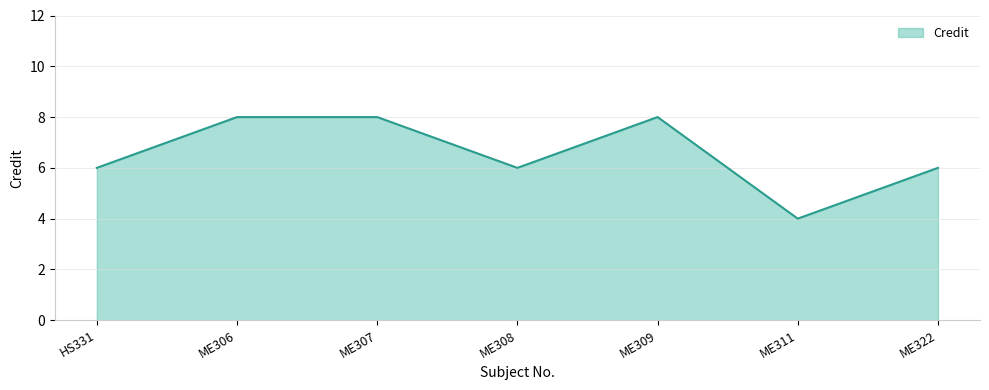

What is the greatest value displayed?

8